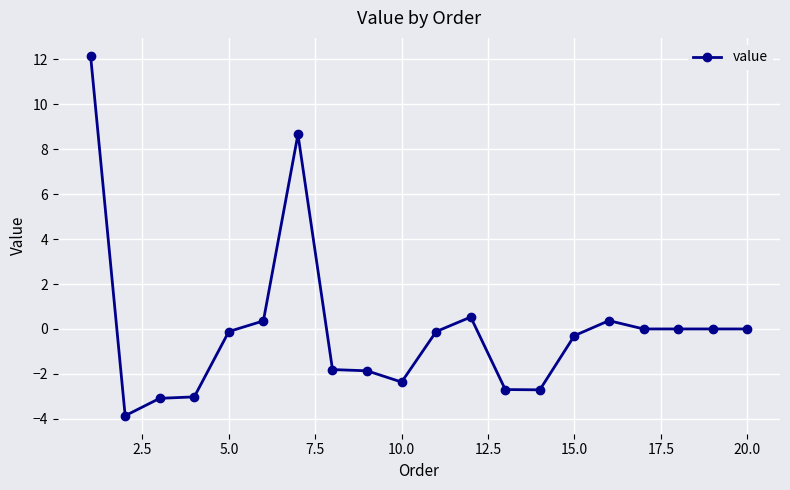

Does the chart have visible grid lines?

Yes